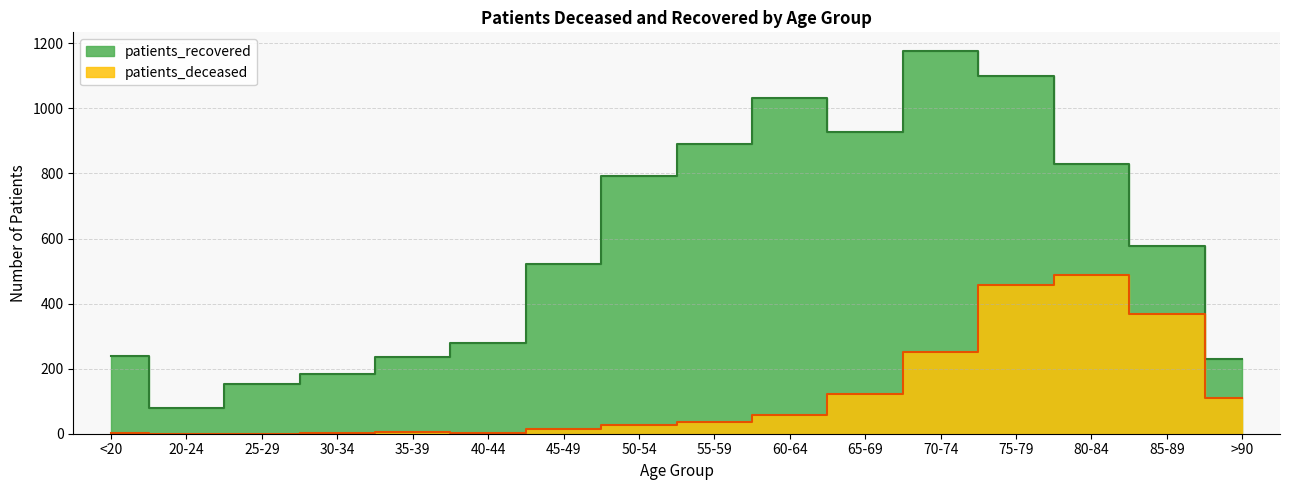

True or false: patients_recovered and patients_deceased cross at least once.

False